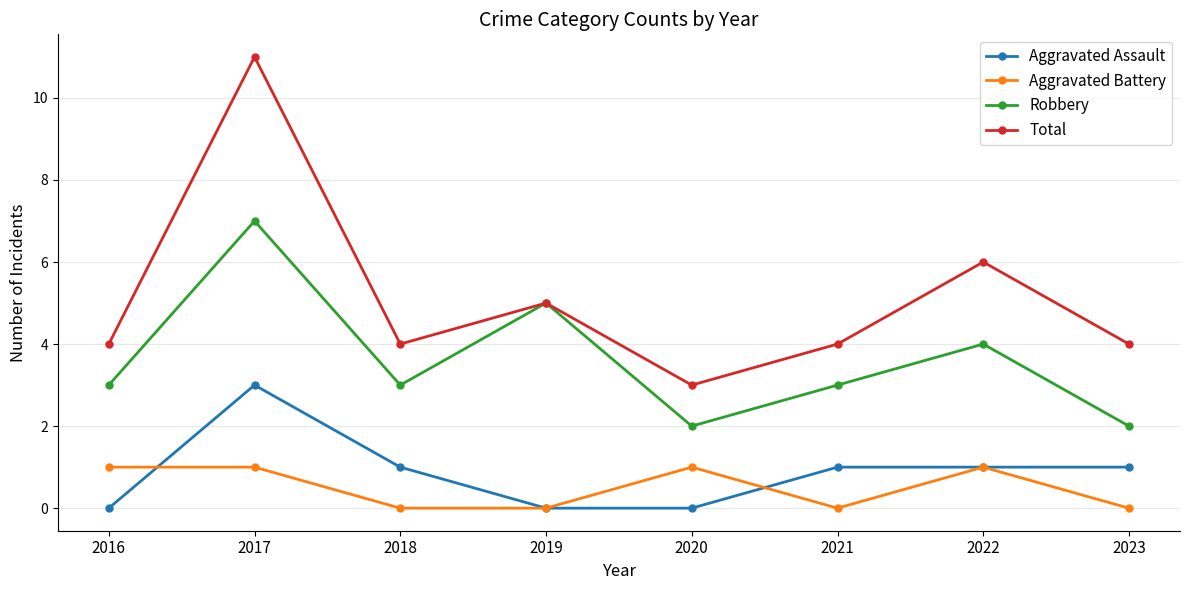

Which series has the widest spread of values?

Total